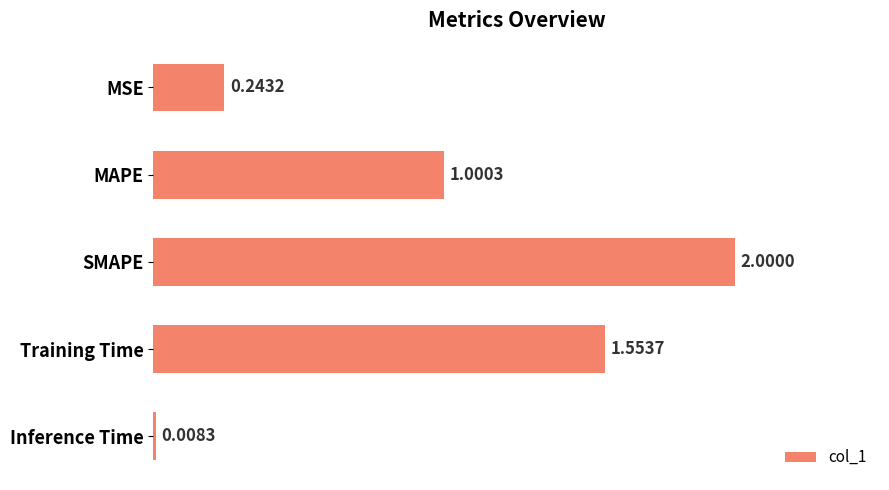

How many data points are less than 1?

2